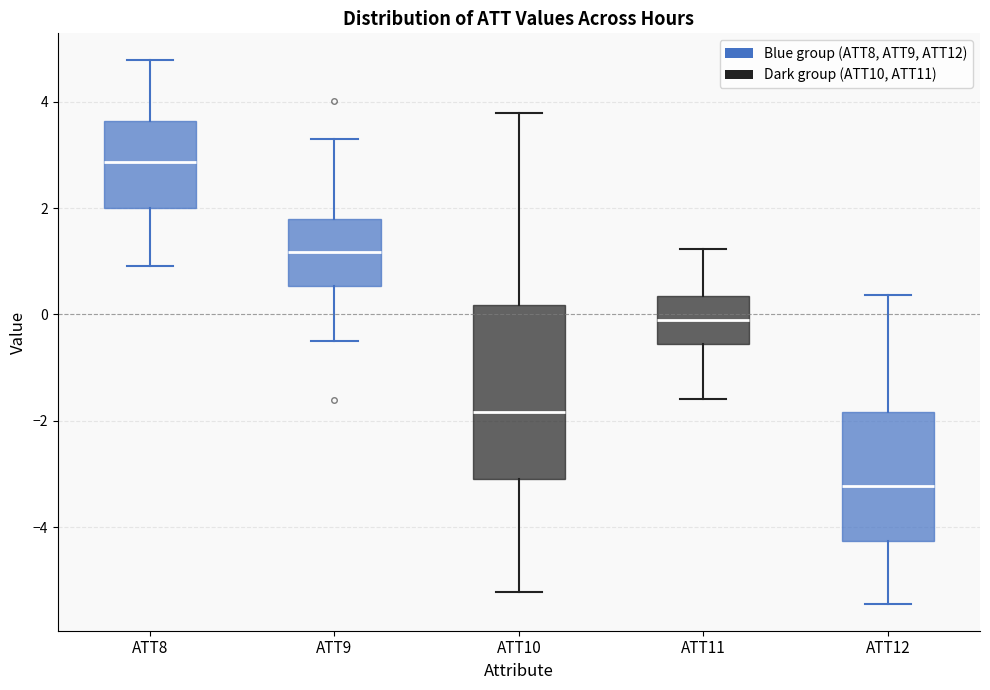

Which box has the highest median line?

ATT8